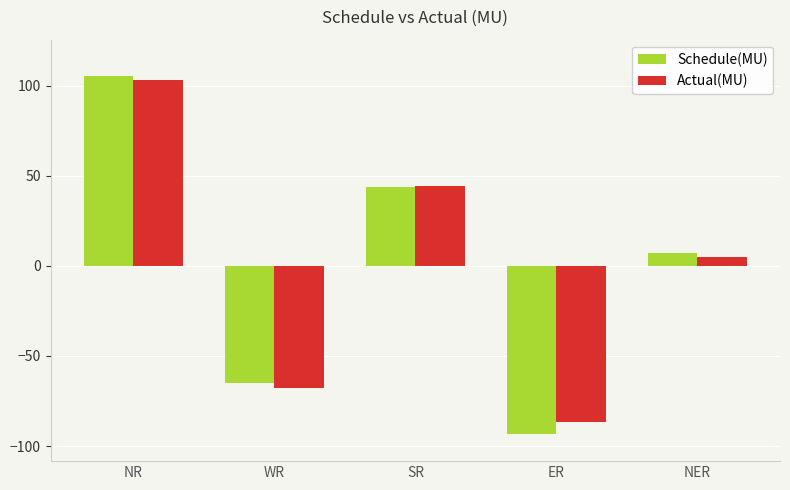

The Actual(MU) series shows -67.5 at WR. True or false?

True